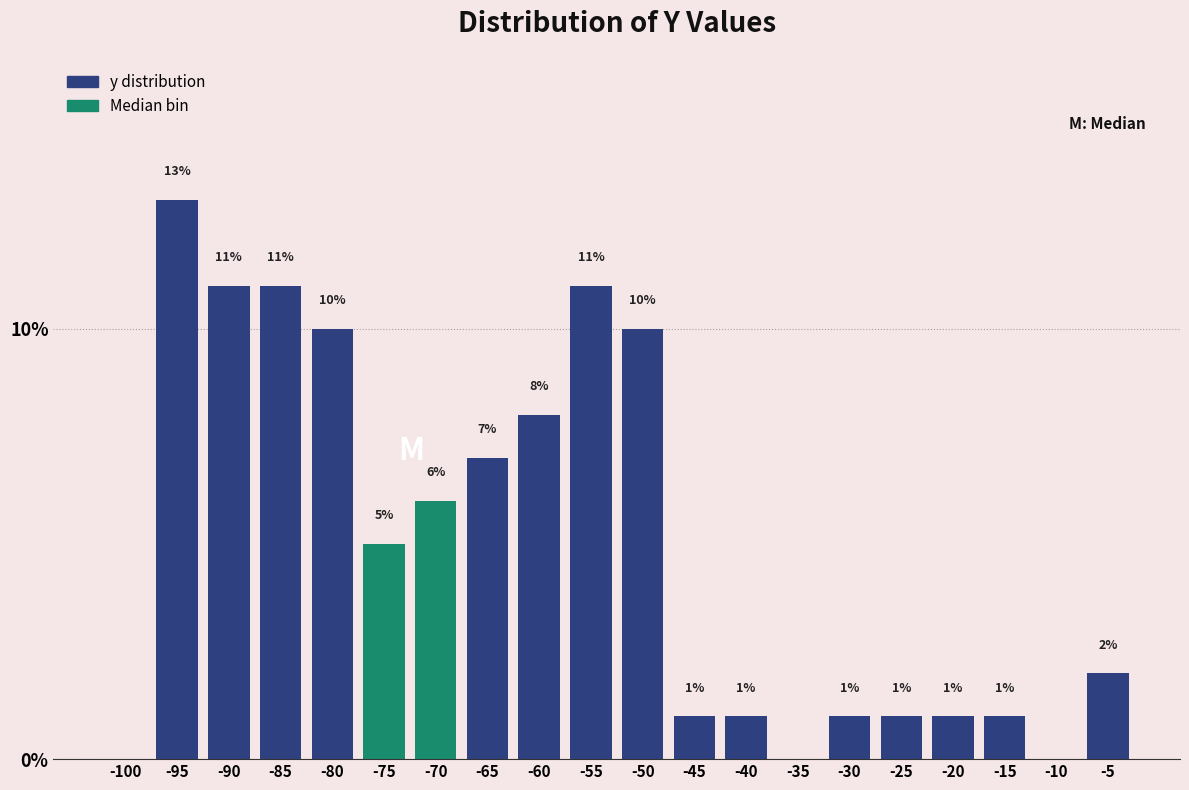

Reading right to left, transcribe all the data shown in this chart.

-5=2.0	-10=0.0	-15=1.0	-20=1.0	-25=1.0	-30=1.0	-35=0.0	-40=1.0	-45=1.0	-50=10.0	-55=11.0	-60=8.0	-65=7.0	-70=6.0	-75=5.0	-80=10.0	-85=11.0	-90=11.0	-95=13.0	-100=0.0